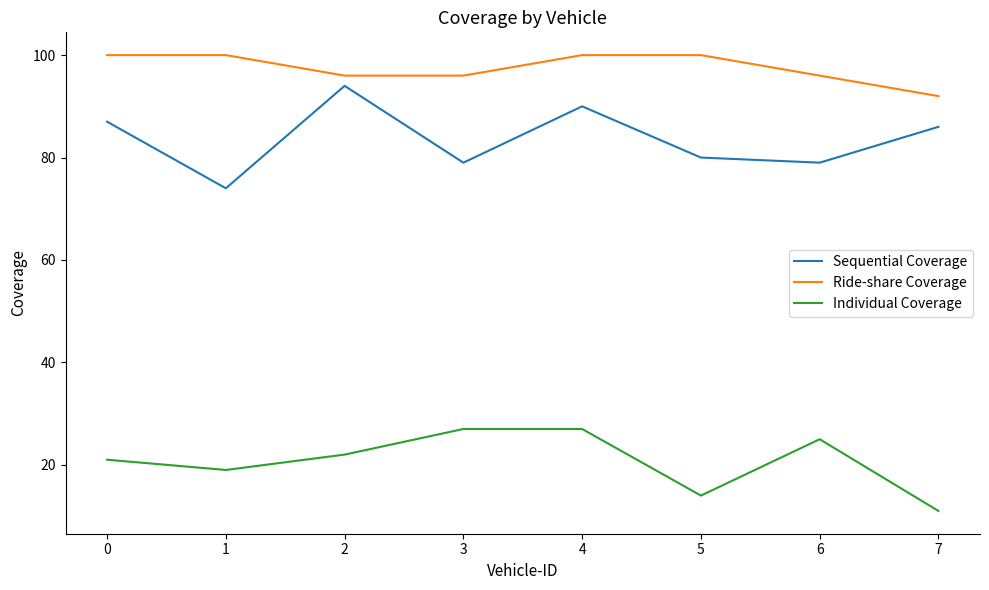

What is the average value of the Individual Coverage series?

21